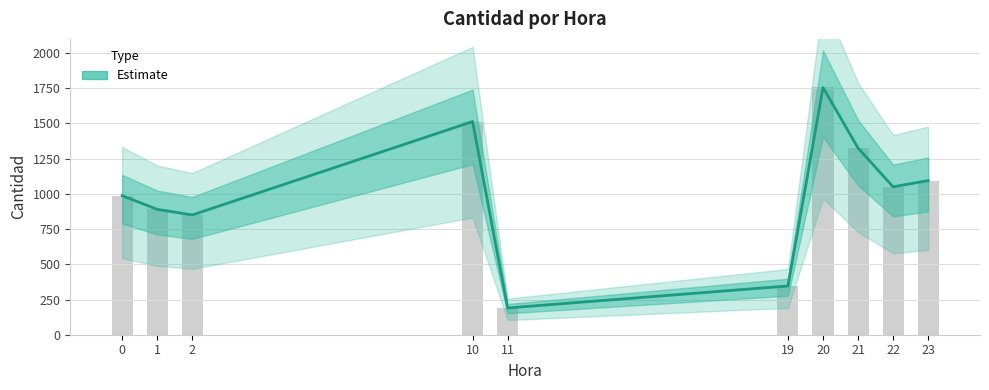

What is the change in value from 1 to 23?

+204